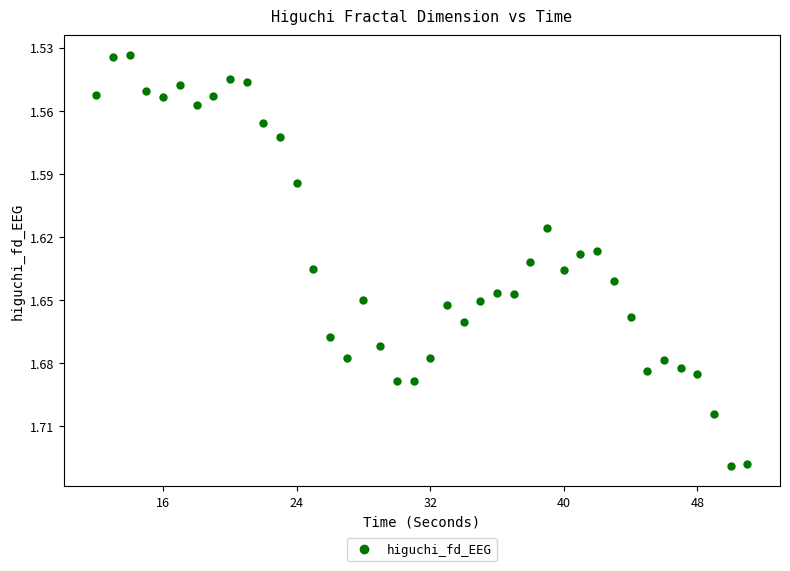

What is the range of X values (max minus min)?

39.0